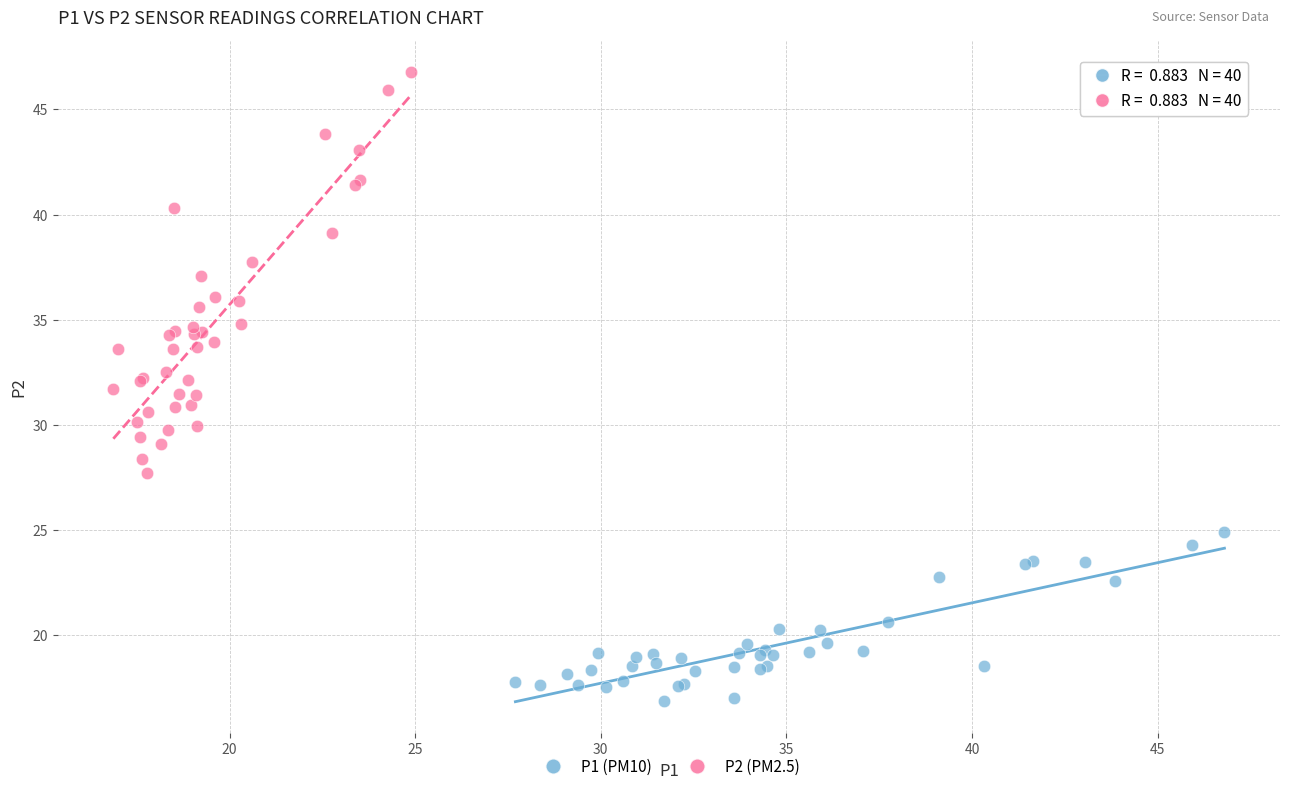

Which series contains the highest Y value?

P2 (PM2.5)